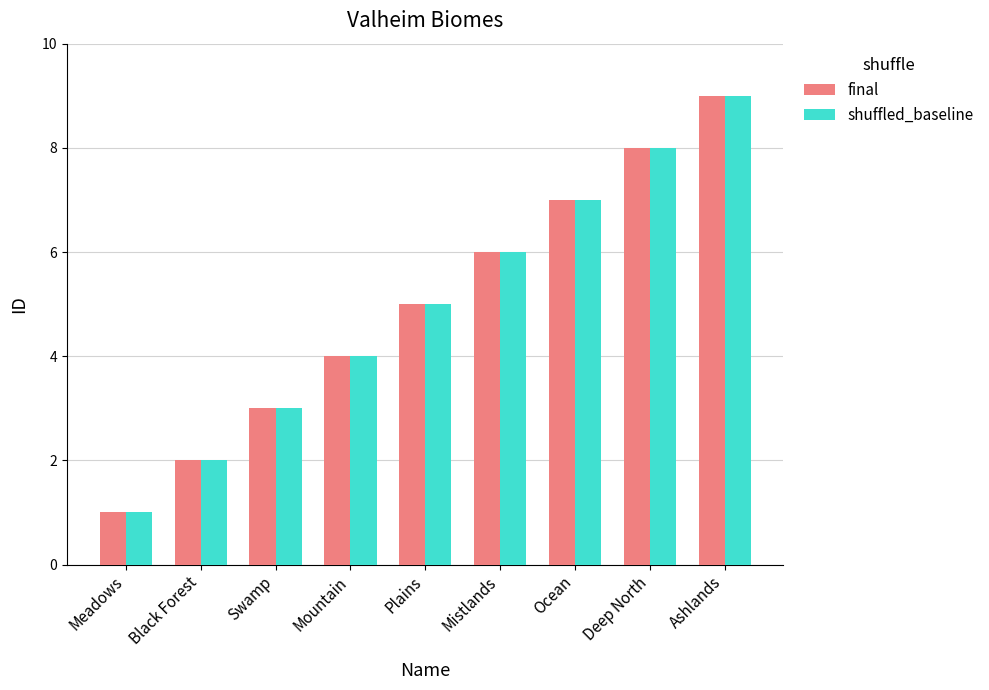

Rank the categories by final value from highest to lowest.

Ashlands, Deep North, Ocean, Mistlands, Plains, Mountain, Swamp, Black Forest, Meadows